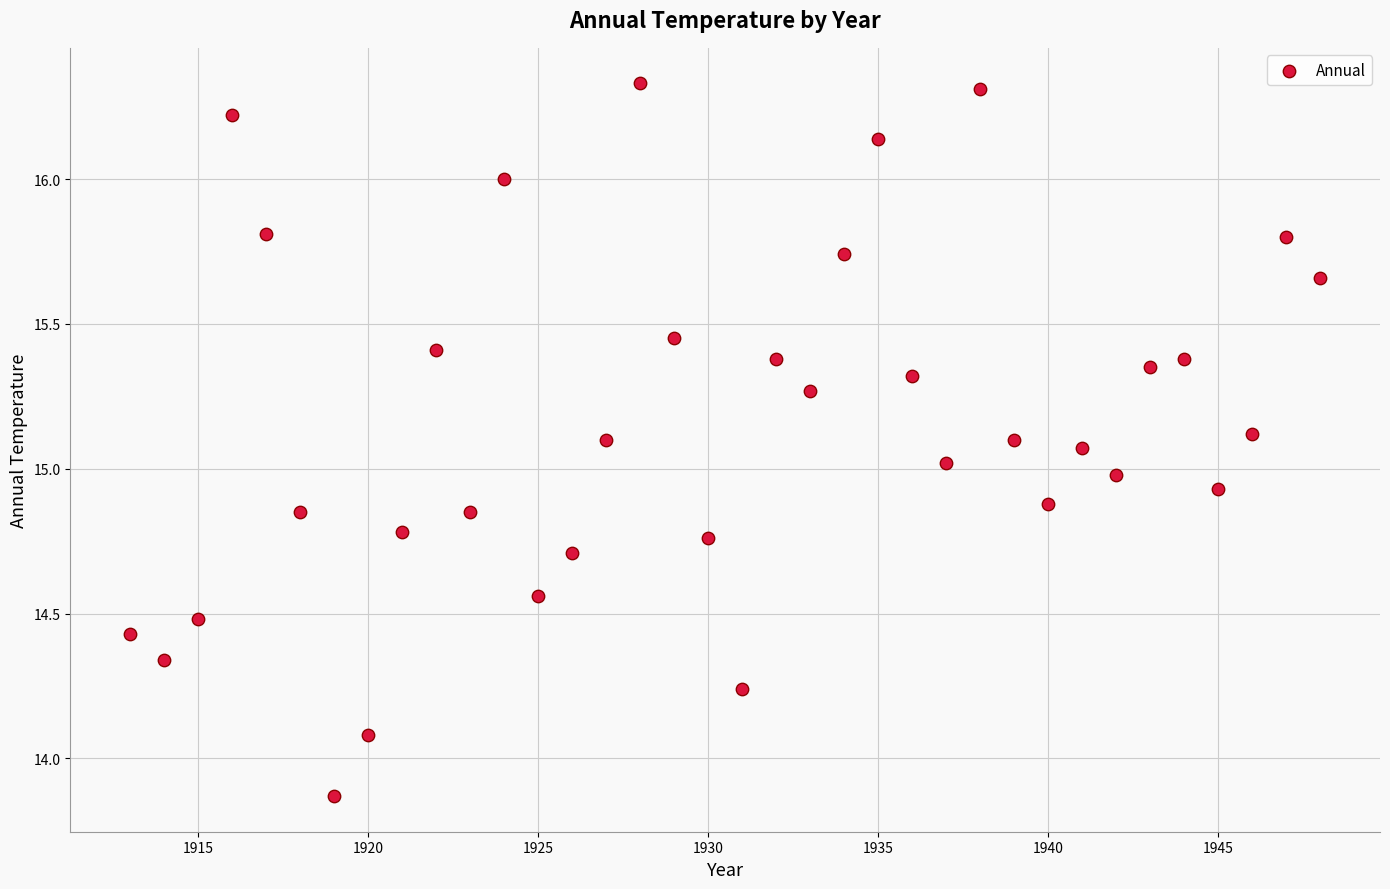

What is the range of Y values (max minus min)?

2.5